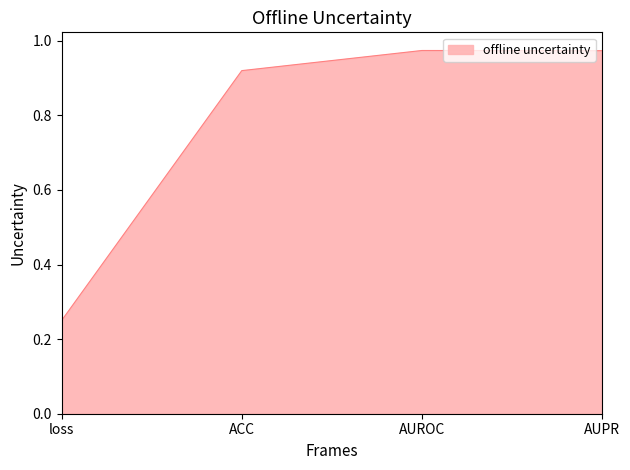

How many lines are shown in the chart?

1